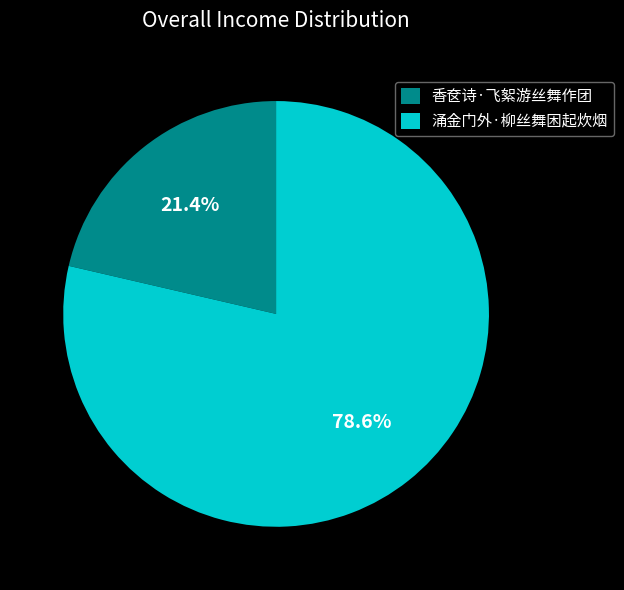

Which category has the smallest portion of the pie?

香奁诗·飞絮游丝舞作团